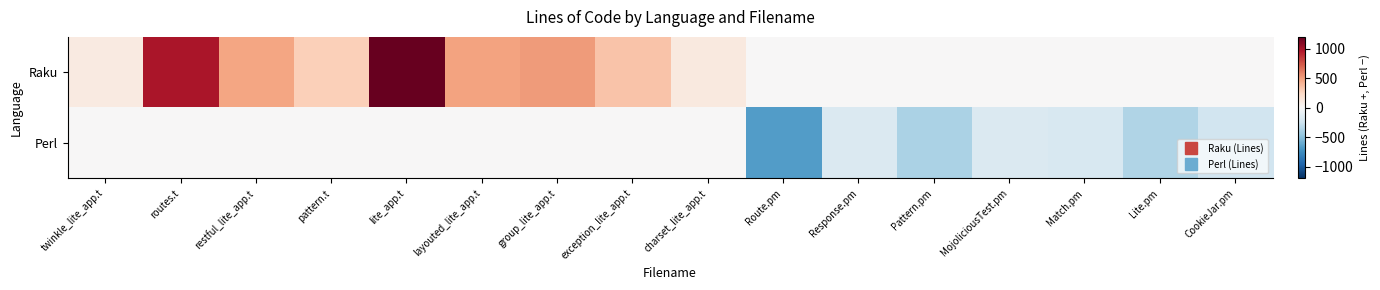

List the series in order of their peak value, lowest first.

Perl, Raku